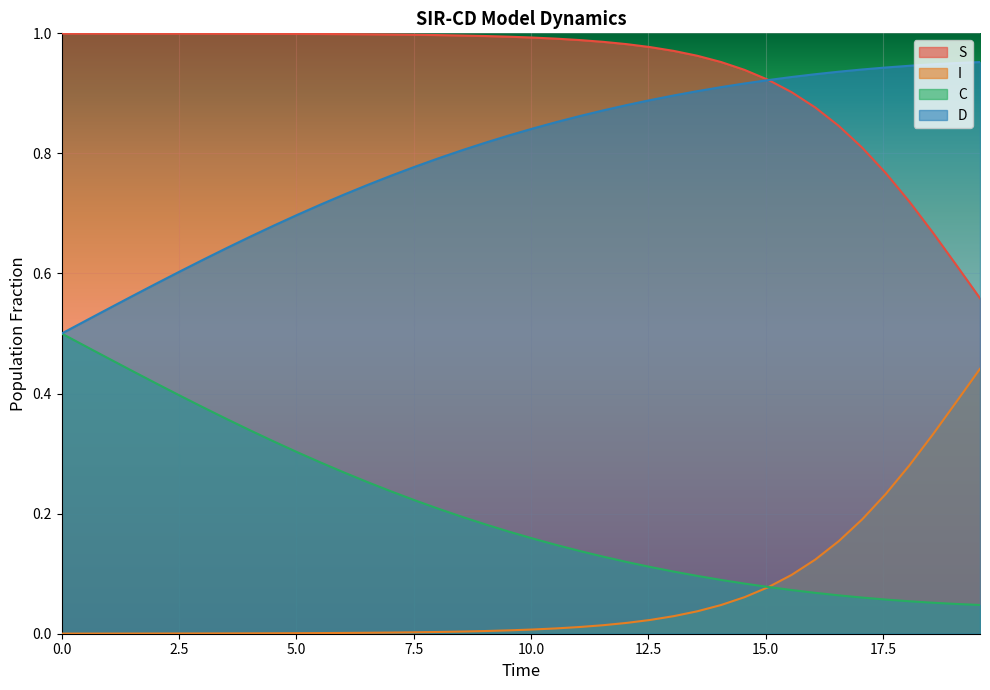

True or false: I and D cross at least once.

False